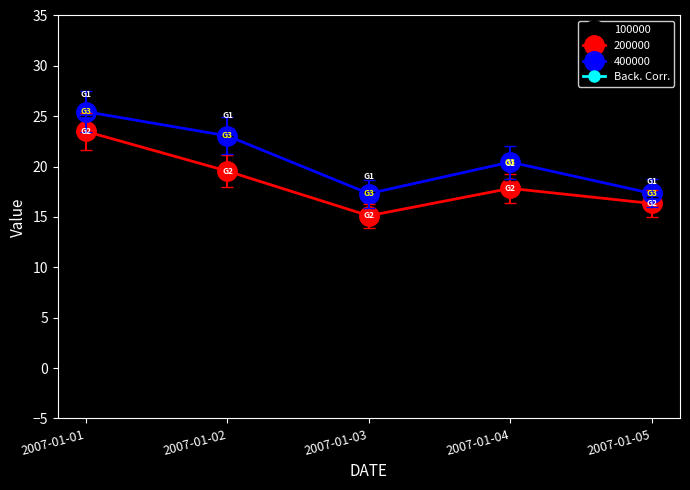

At which category is the sum across all series the highest?

2007-01-01